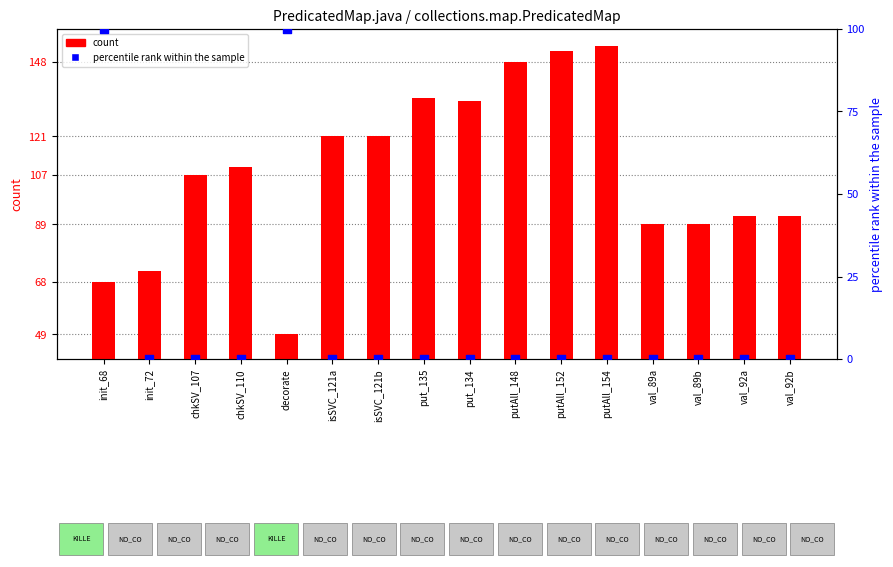

At how many categories does at least one series exceed 69?

16